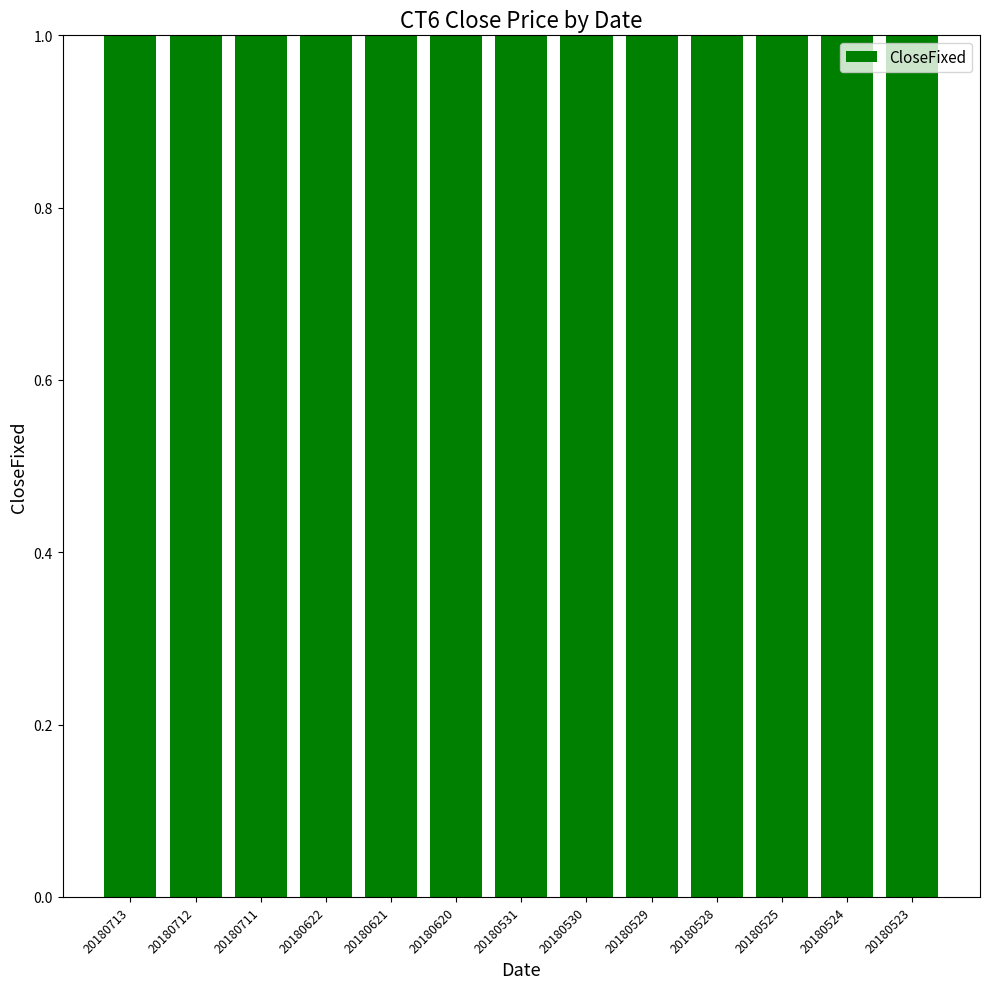

List the labels in order of value, smallest first.

20180713, 20180712, 20180711, 20180622, 20180621, 20180620, 20180531, 20180530, 20180529, 20180528, 20180525, 20180524, 20180523